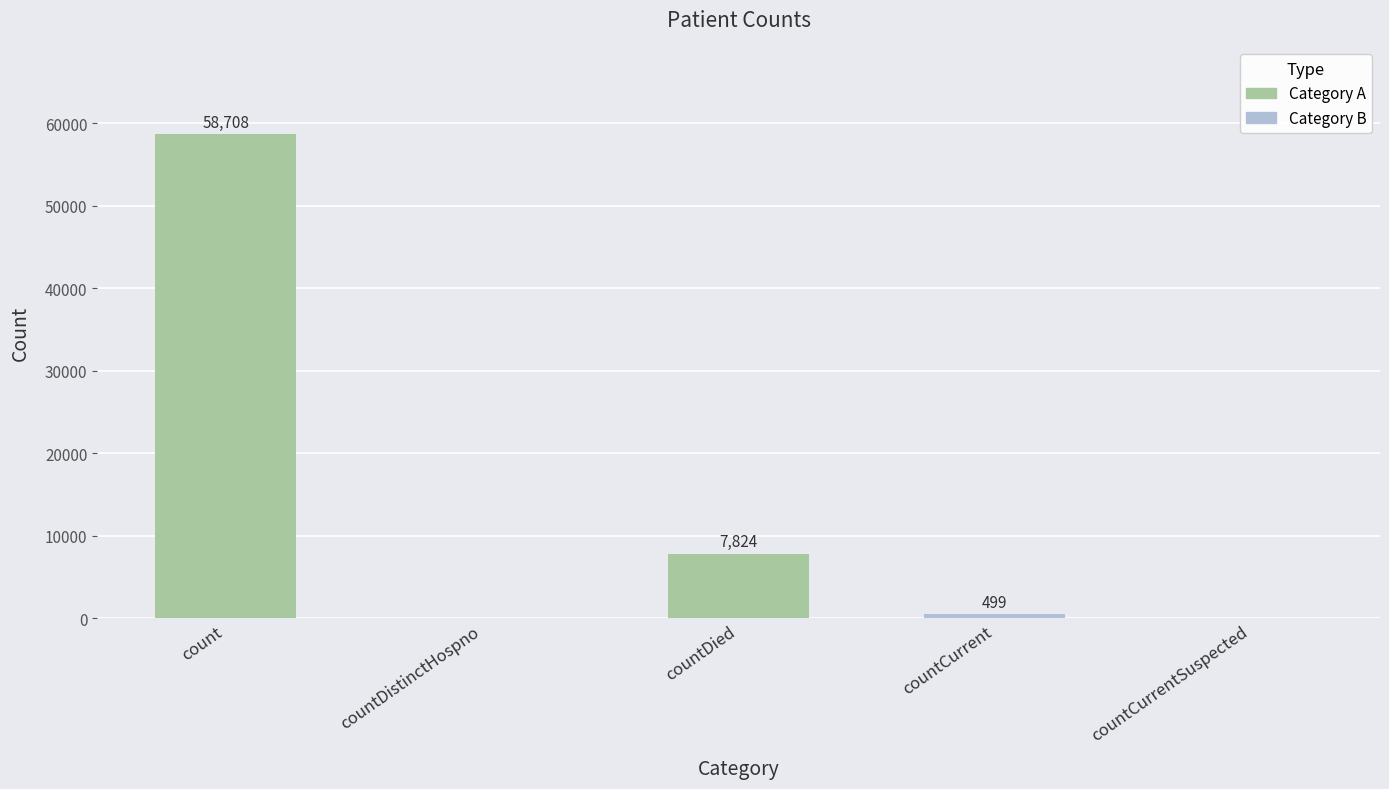

What is the sum of all values?

67031